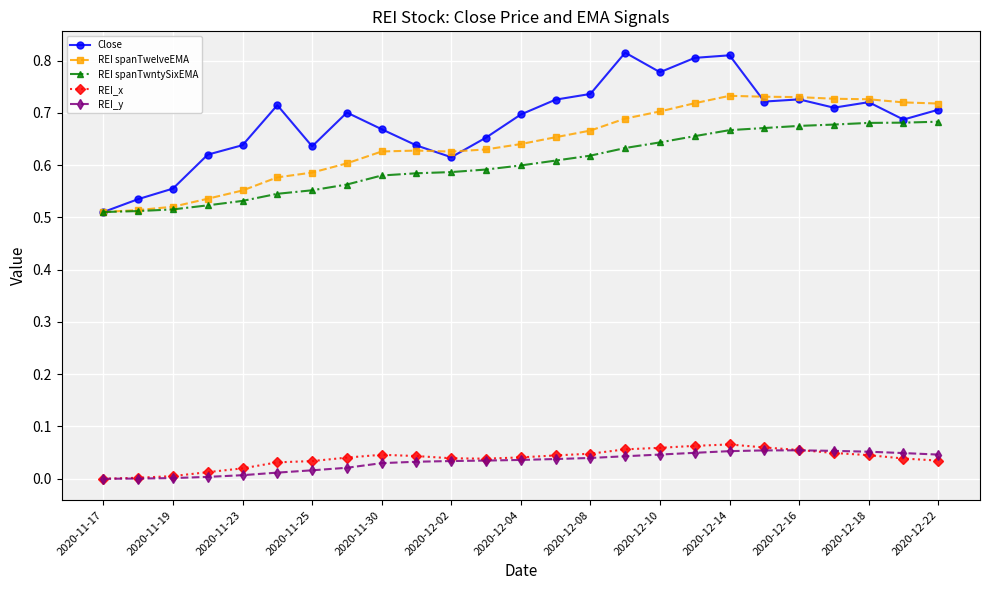

True or false: Close and REI_x intersect in this chart.

False